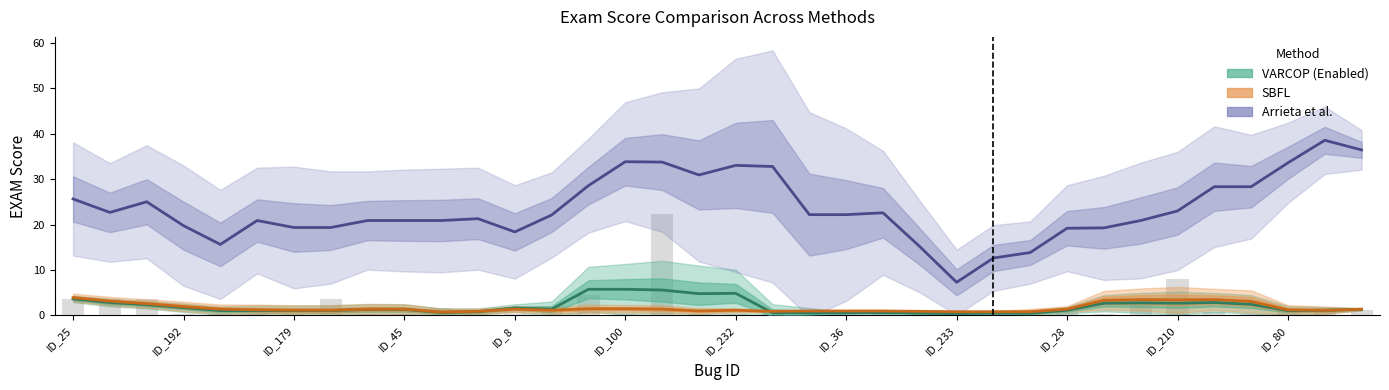

What is the value of the VARCOP (Enabled) bar at the 26th from the left?

0.5